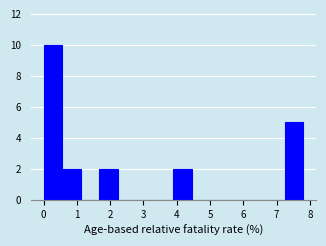

How tall is the bar that spans 0.0 to 0.6 on the x-axis? Neither the bar edges nor the heights are printed on the chart, so give them approximately, as read against the axes.

10